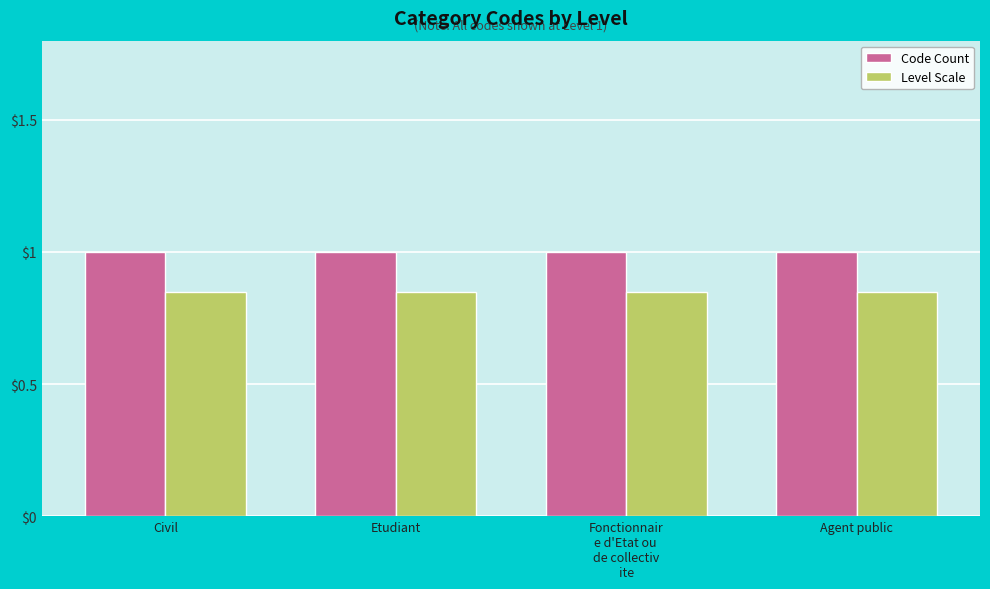

At Etudiant, list the series in order from smallest to largest.

Level Scale, Code Count